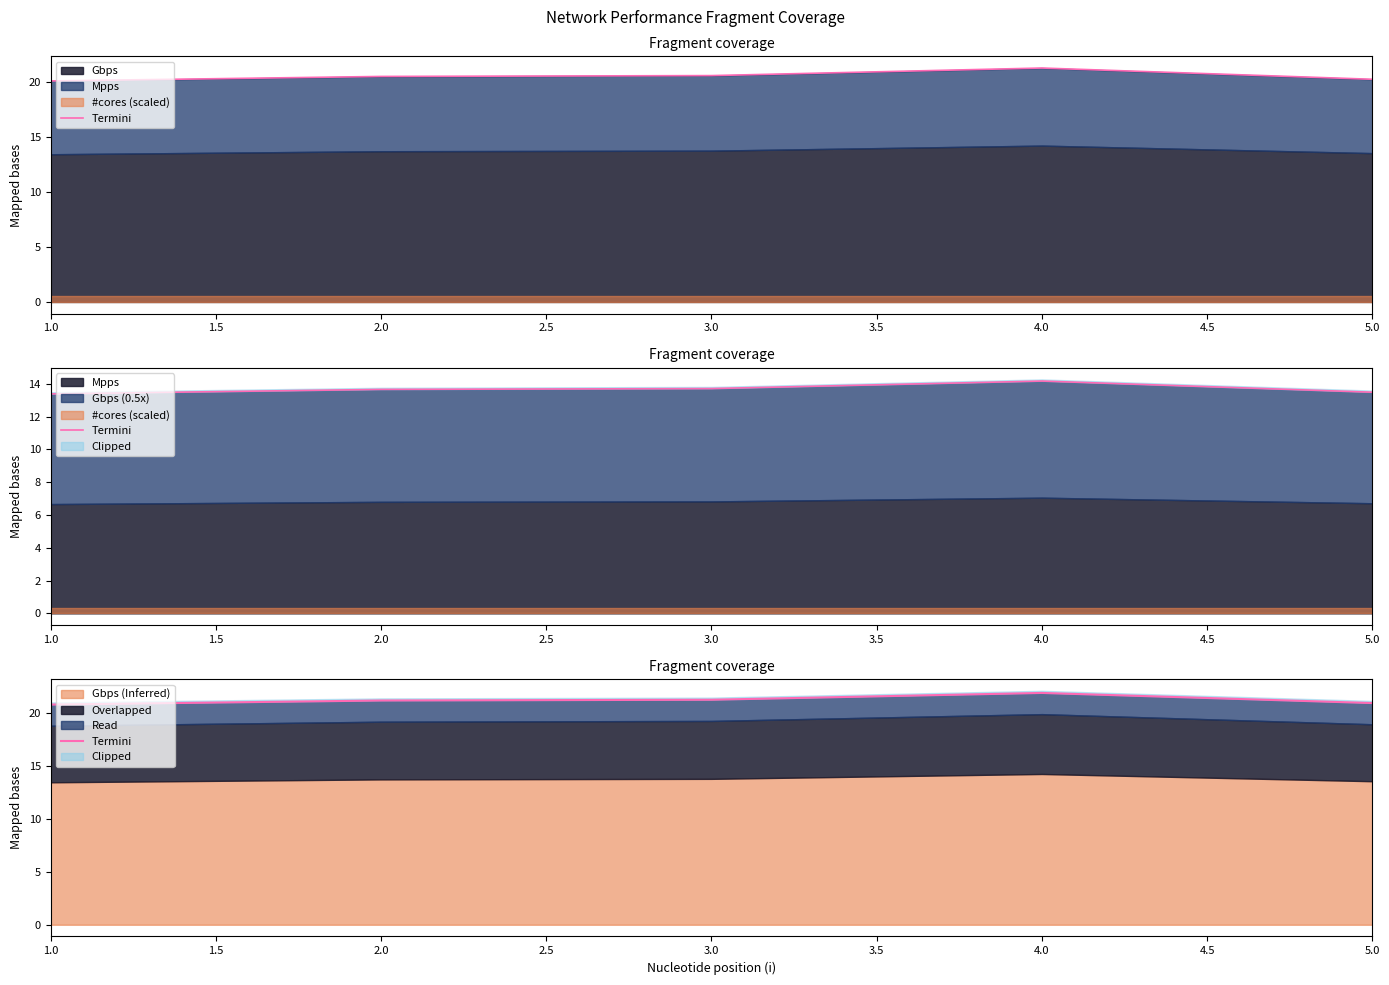

What is the difference between the second highest and second lowest values?

0.3